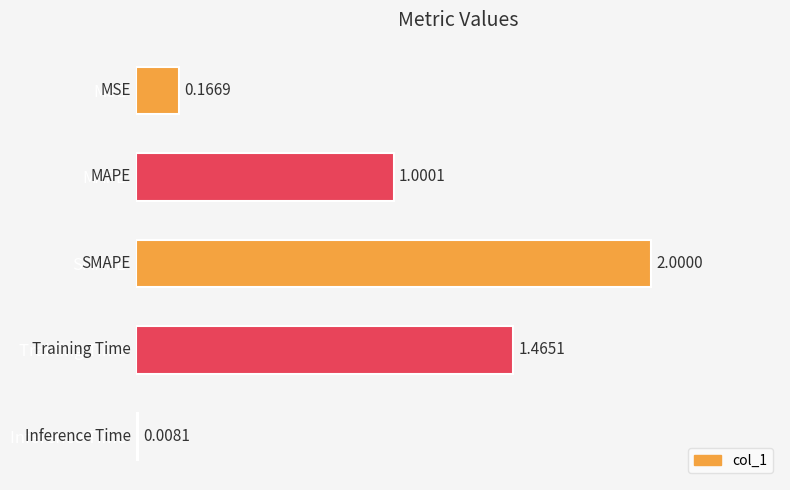

Count the number of categories in the chart.

5